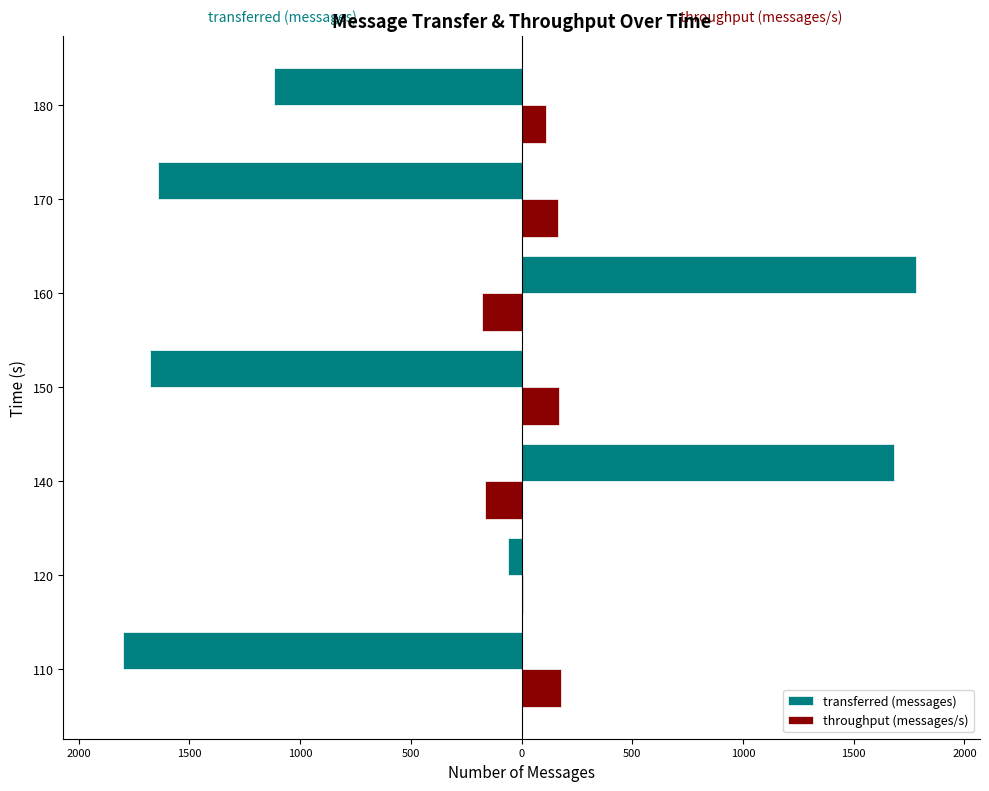

Rank the series by their maximum value, from lowest to highest.

throughput (messages/s), transferred (messages)